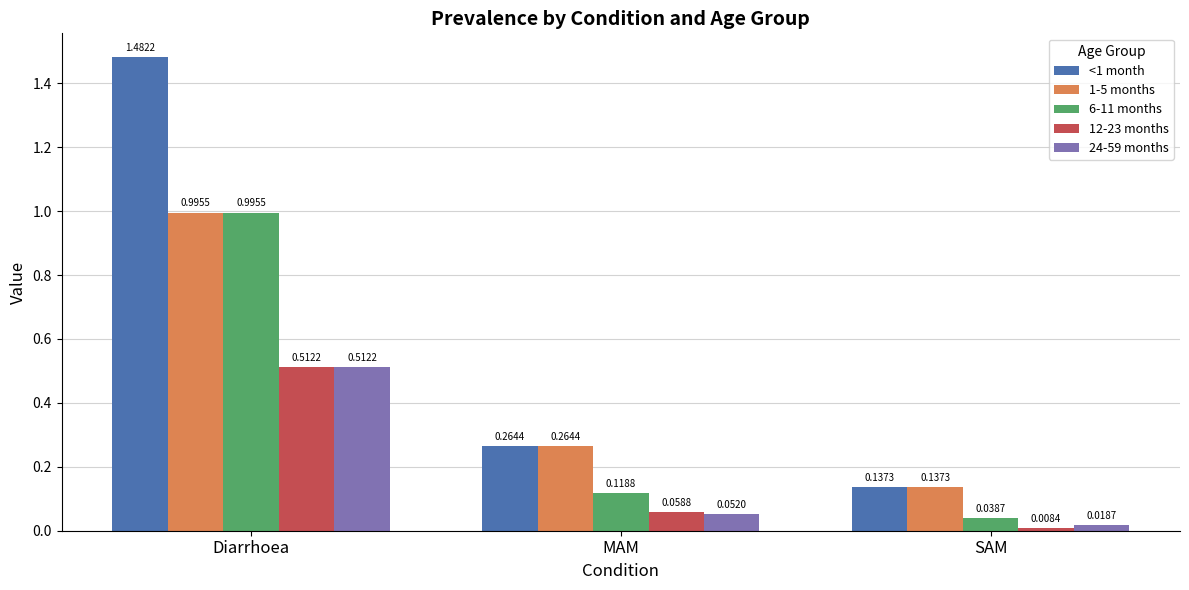

Between Diarrhoea and MAM, which series saw the biggest shift?

<1 month